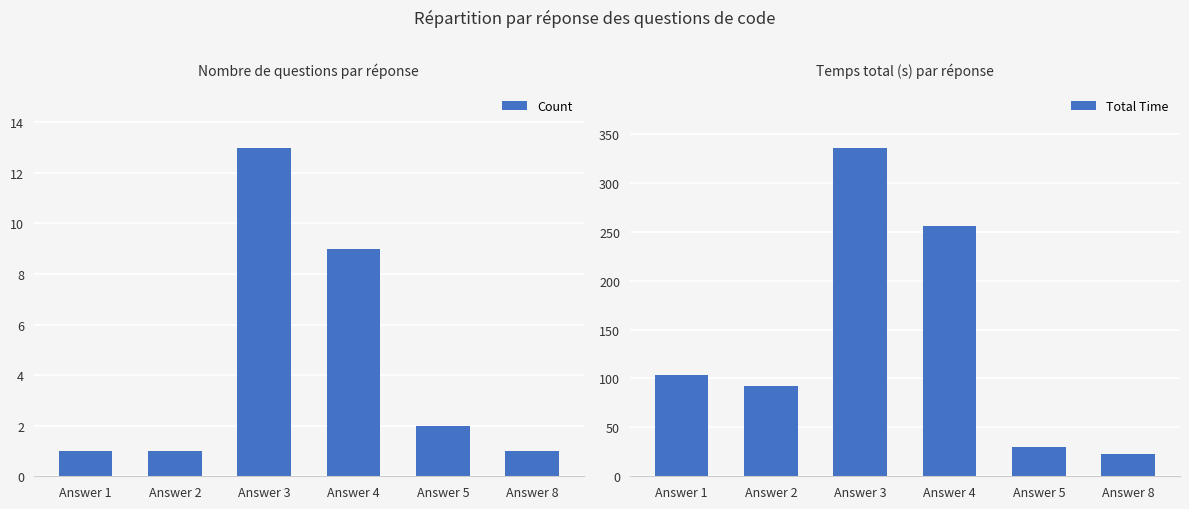

Which category has the lowest value in the Count series?

Answer 1